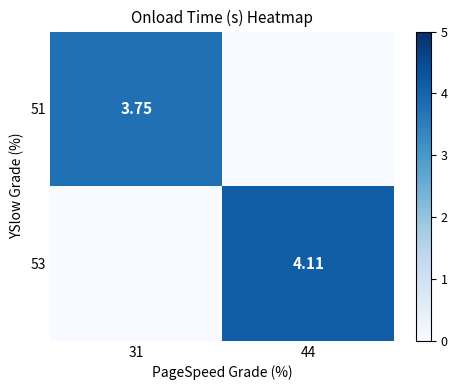

True or false: 51 has a value of 2.6 at 31.

False